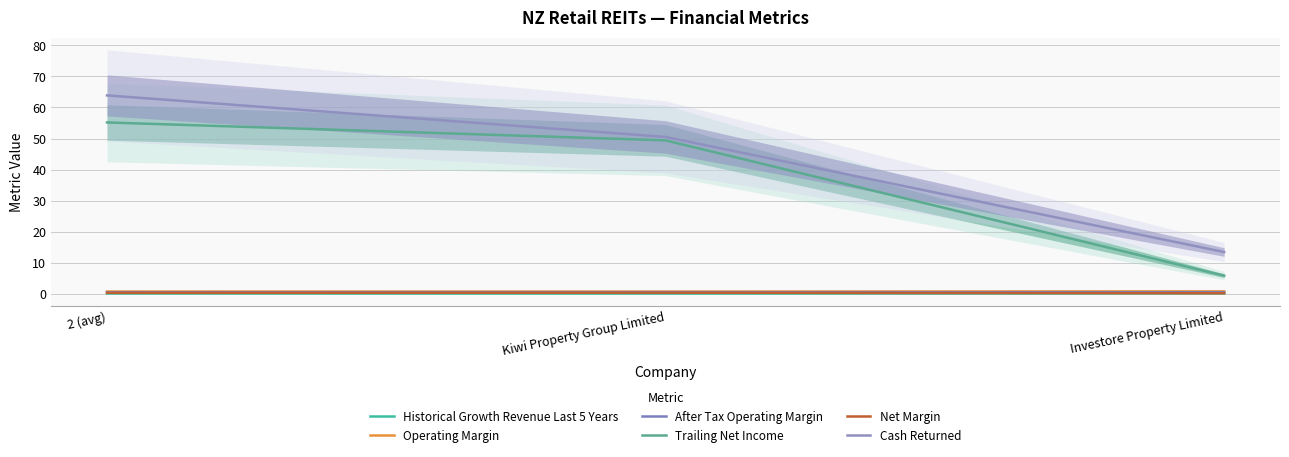

At which category is the sum across all series the highest?

2 (avg)